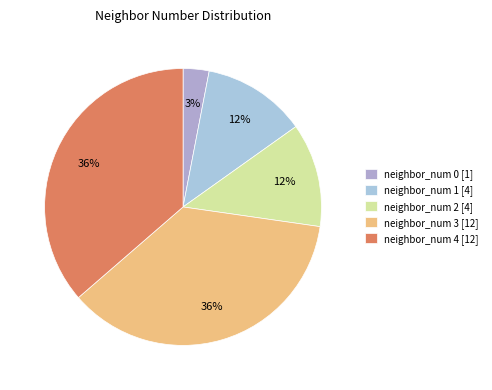

To the nearest percent, what is the difference between the largest and smallest slice percentages?

33%